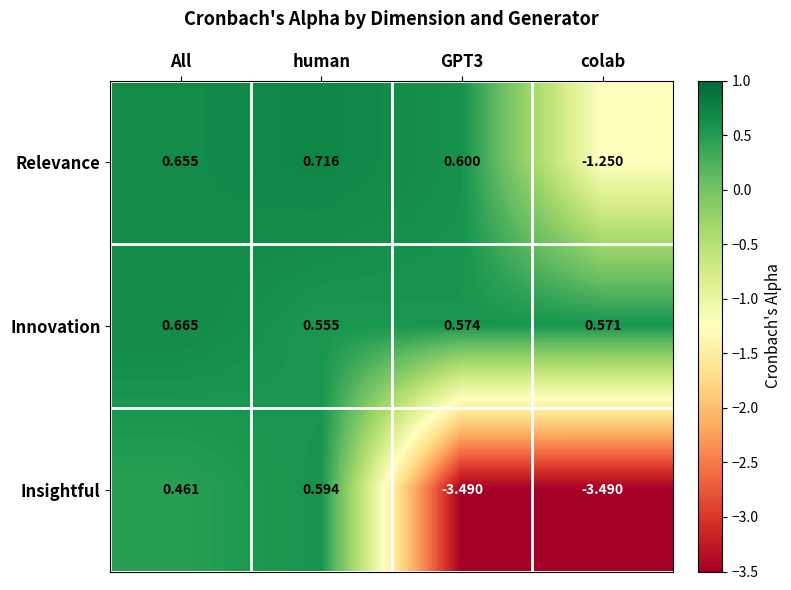

Which label corresponds to the largest value in the chart?

human